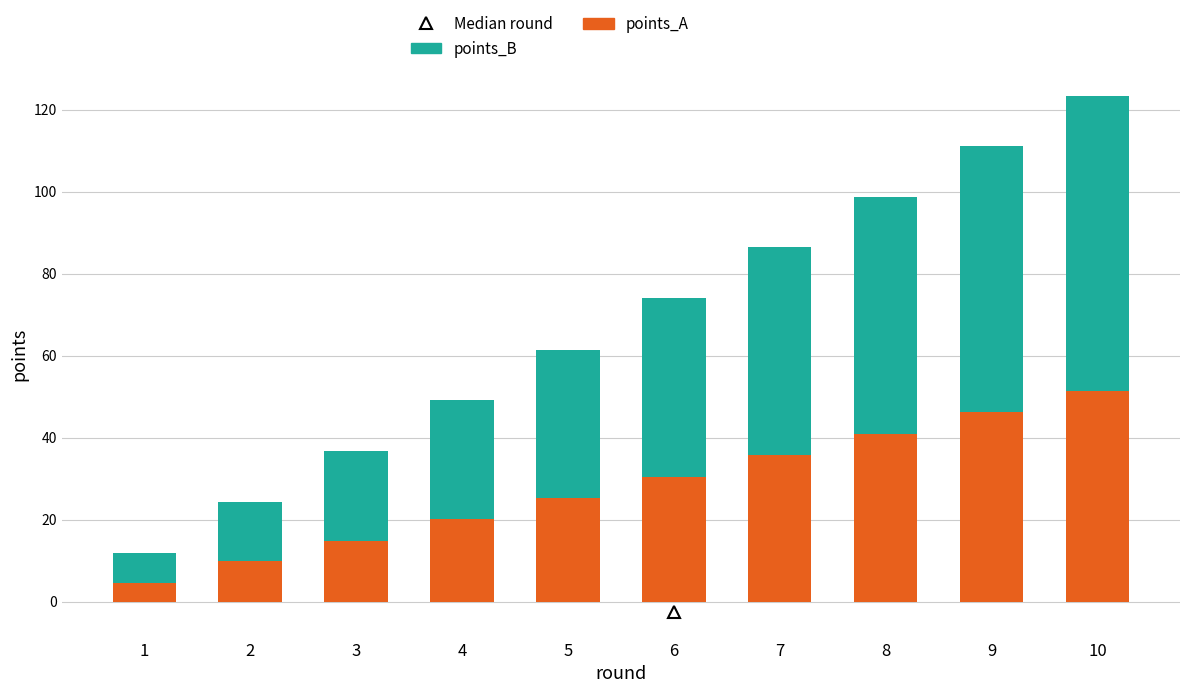

The points_A series shows 77.0 at 9. True or false?

False